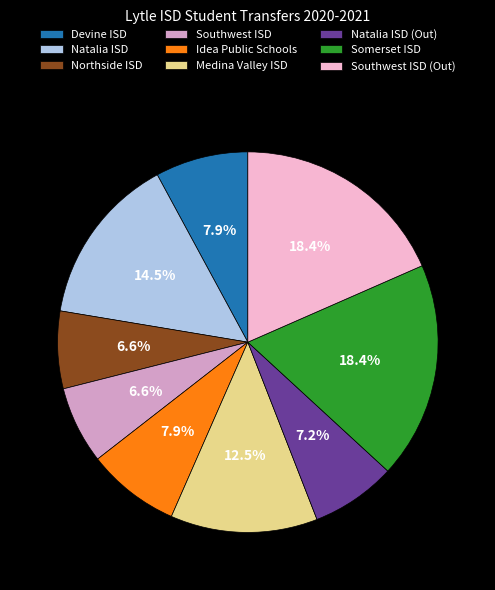

Count the number of slices in the pie.

9